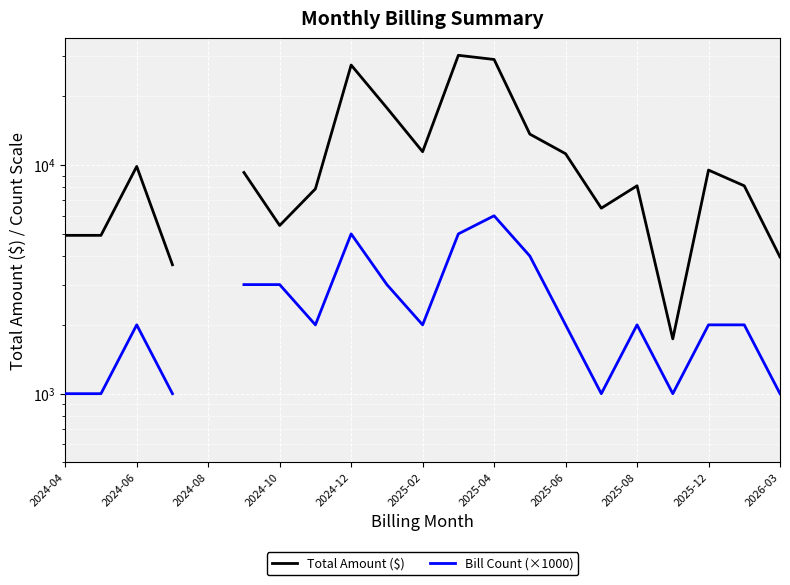

How many values in the Total Amount ($) series exceed 7869?

13